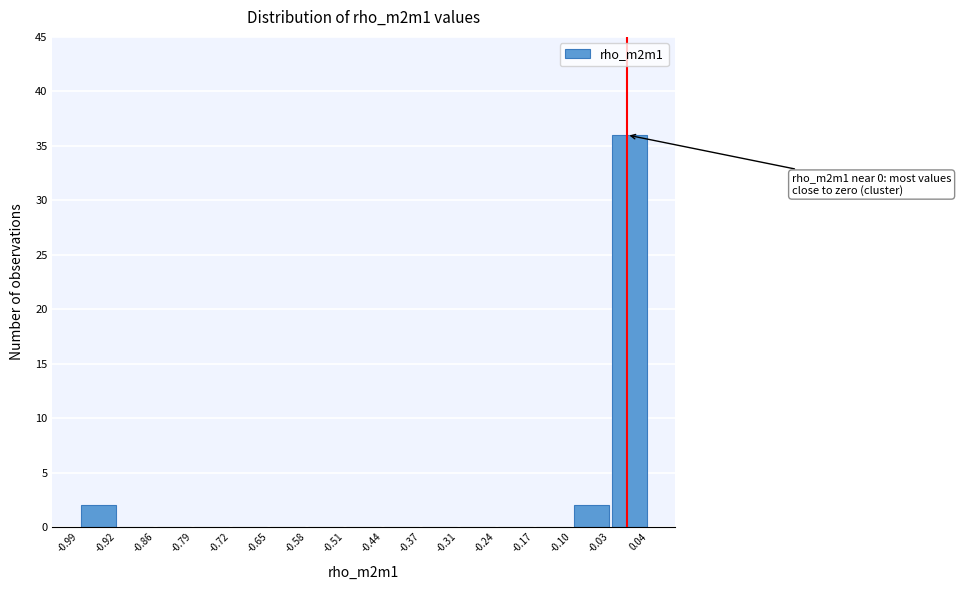

Over which range of the x-axis is the bar tallest?

-0.03 to 0.04